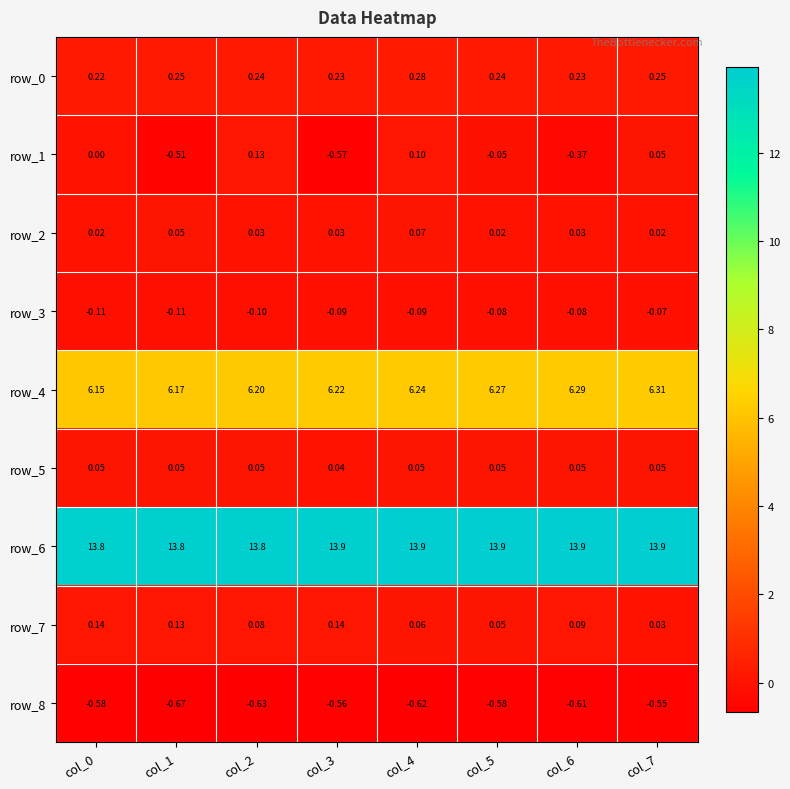

How many row_7 values are between 0 and 1?

8